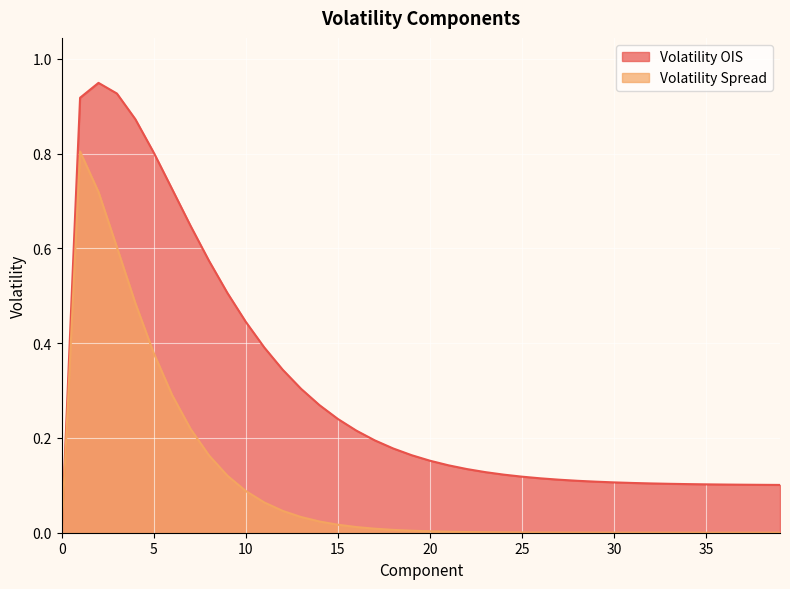

What is the total value across all series at 9?

0.6